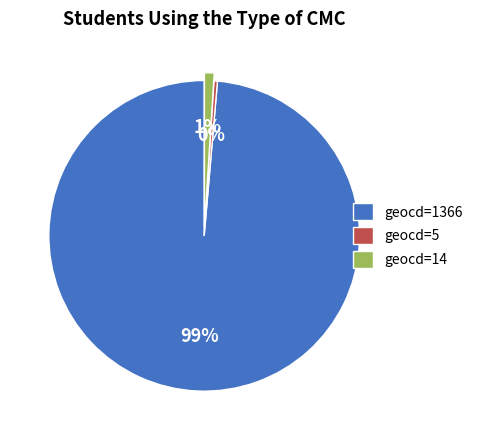

To the nearest percent, what is the combined percentage of geocd=14 and geocd=5?

1%